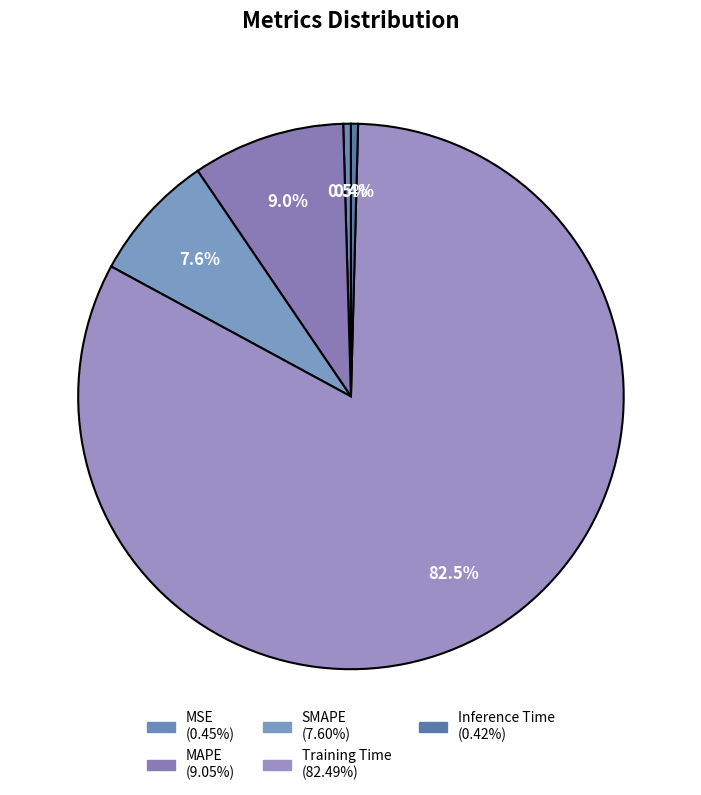

What portion of the pie excludes Training Time?

17.5%